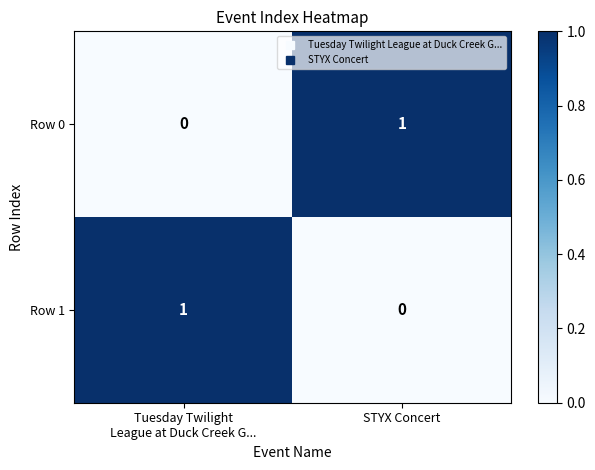

The Row 0 series shows 1 at STYX Concert. True or false?

True